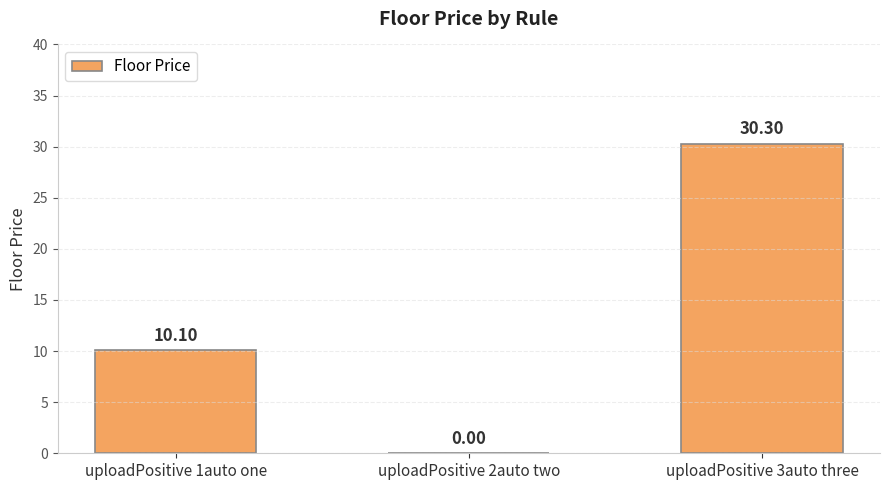

What is the change in value from uploadPositive 1auto one to uploadPositive 3auto three?

+20.2